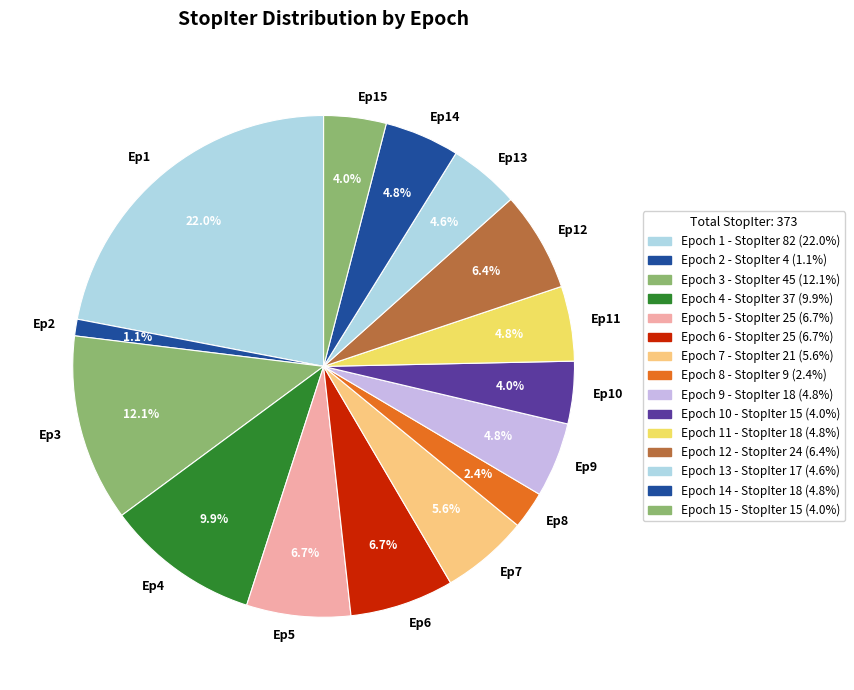

Is there a majority slice in this chart?

No